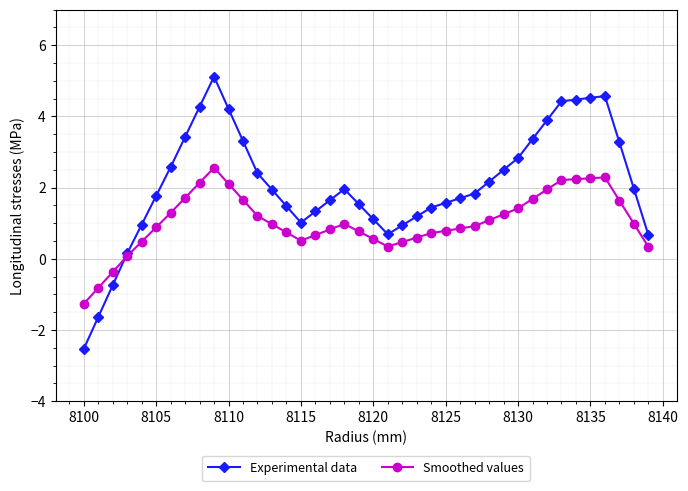

Which series has the largest range (max minus min)?

Experimental data